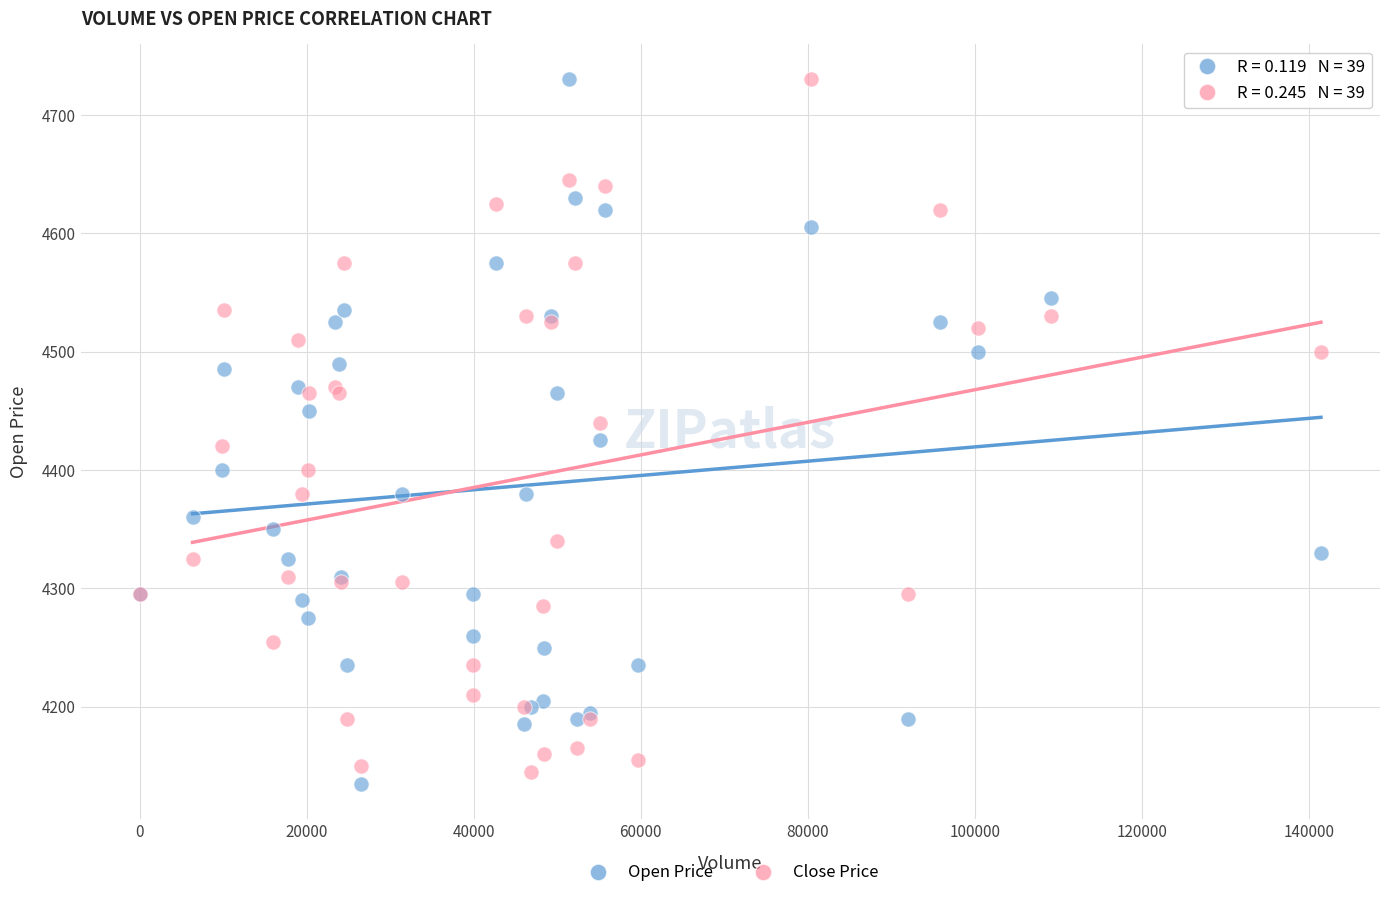

What is the X range (max minus min) for the scatter plot?

141466